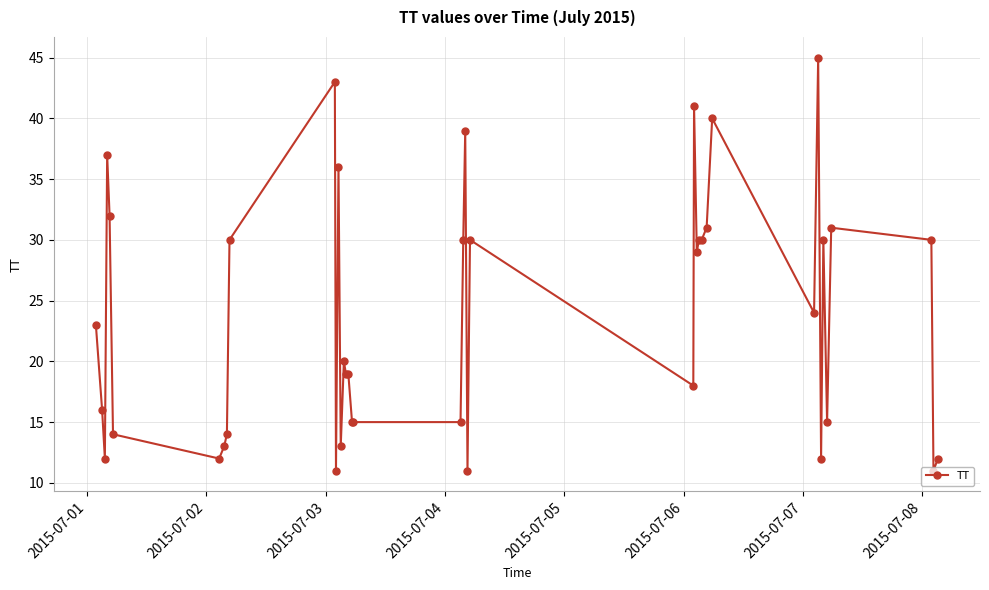

Does the chart have visible grid lines?

Yes